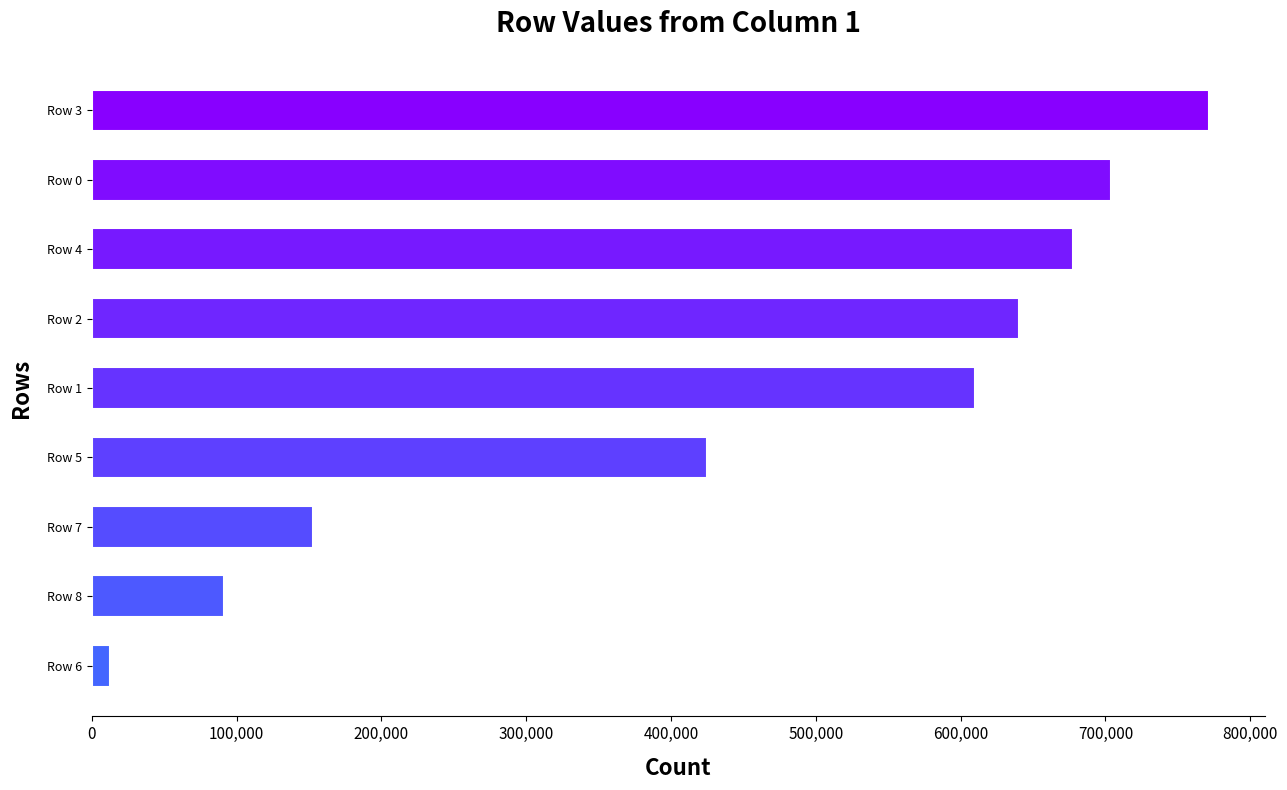

At which label is the value closest to 392271?

Row 5